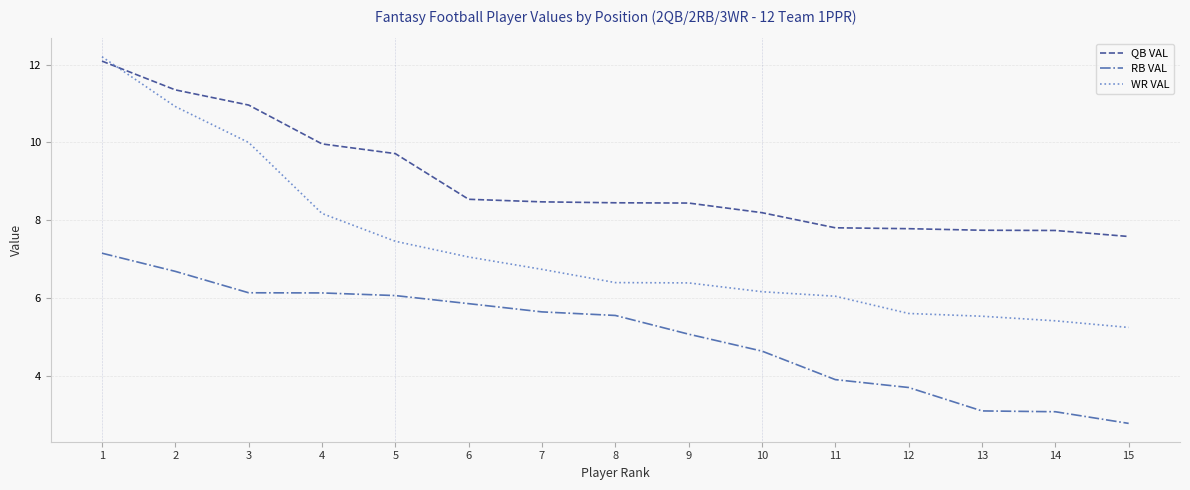

What value does the WR VAL series have at 14?

5.4